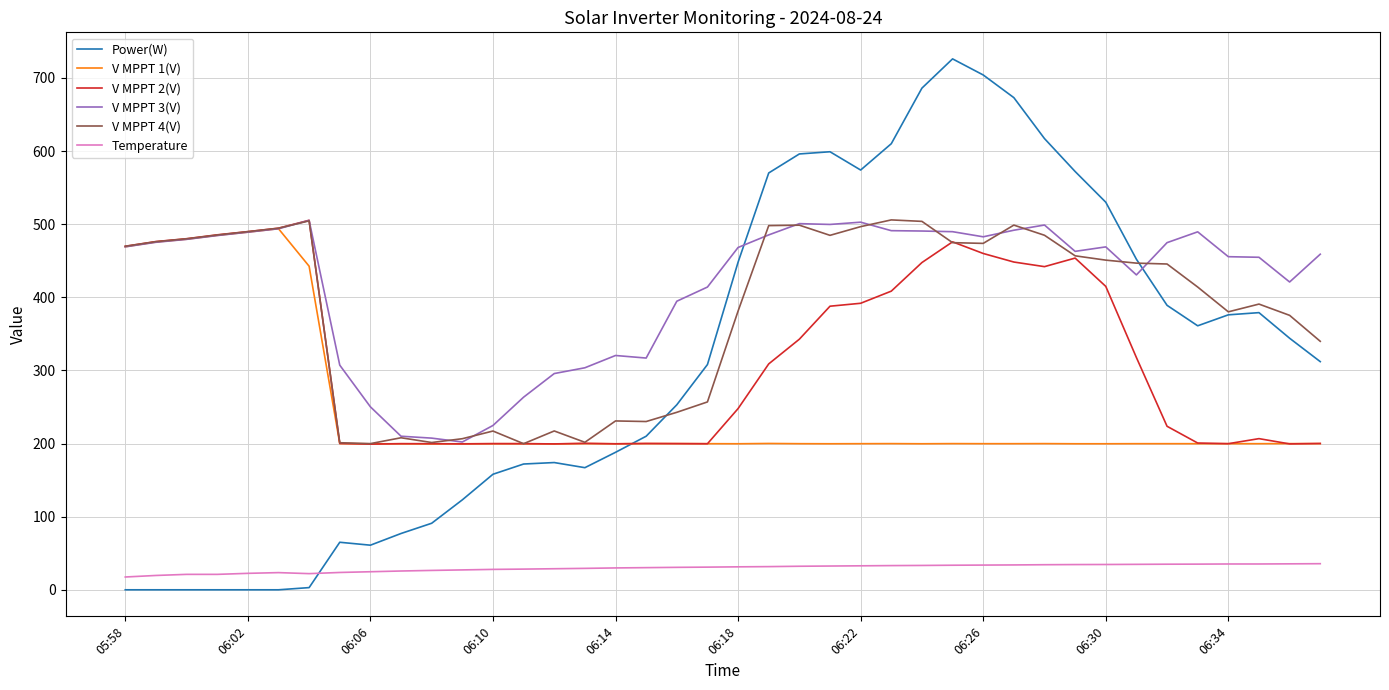

True or false: V MPPT 4(V) and Temperature cross at least once.

False